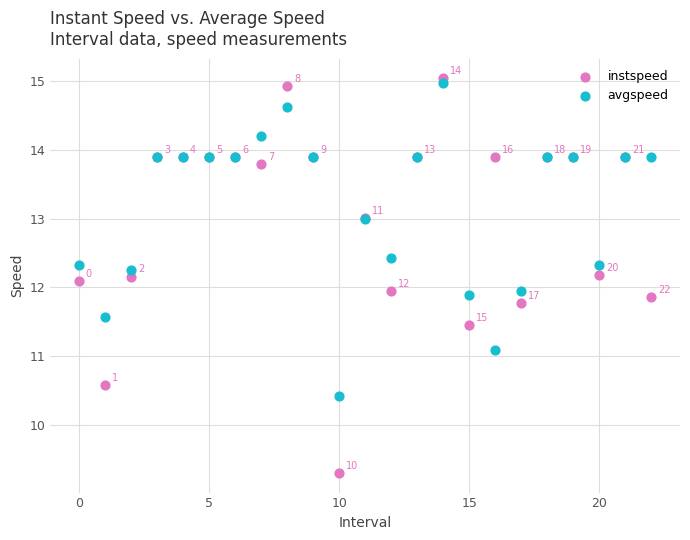

Which series has the largest Y range (max minus min)?

instspeed